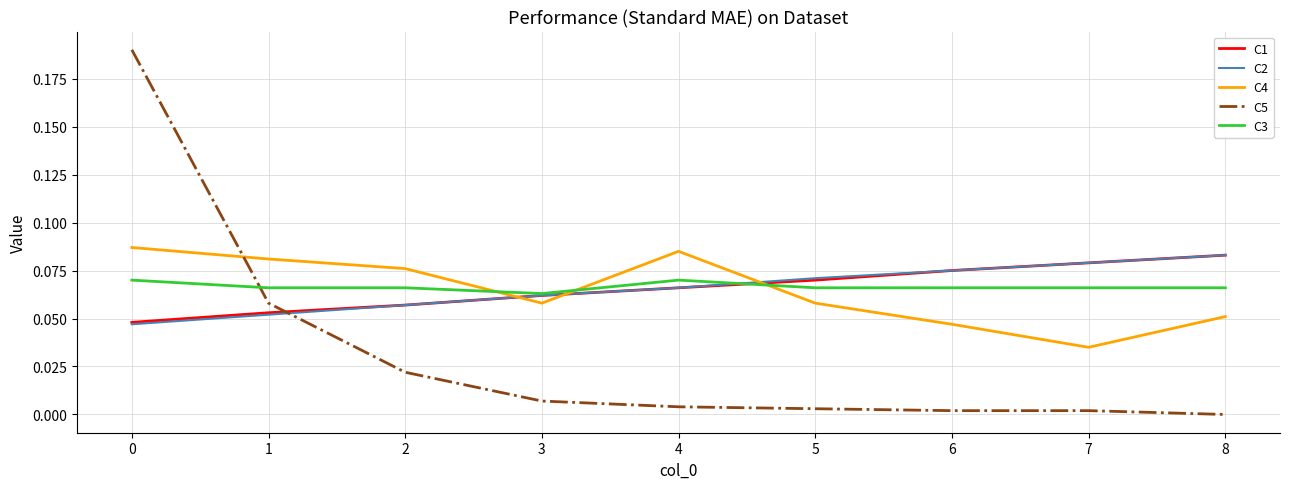

Which series has the largest range (max minus min)?

C5